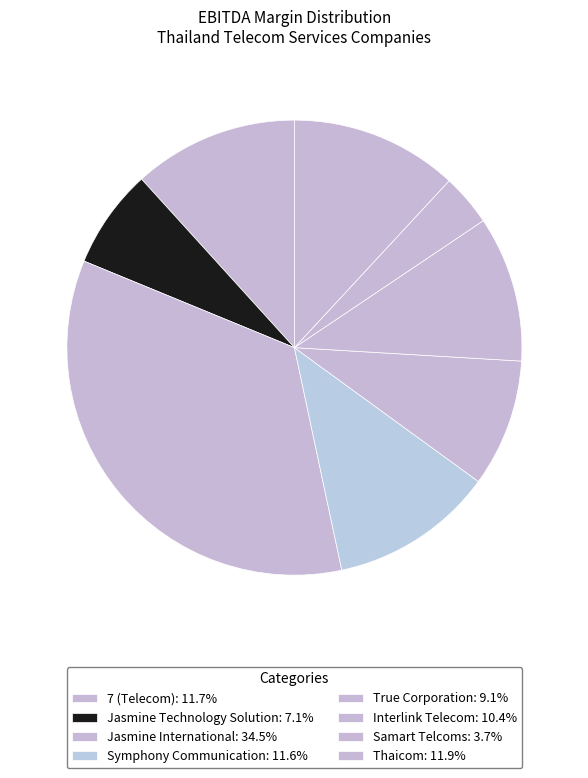

How many segments does this pie chart have?

8